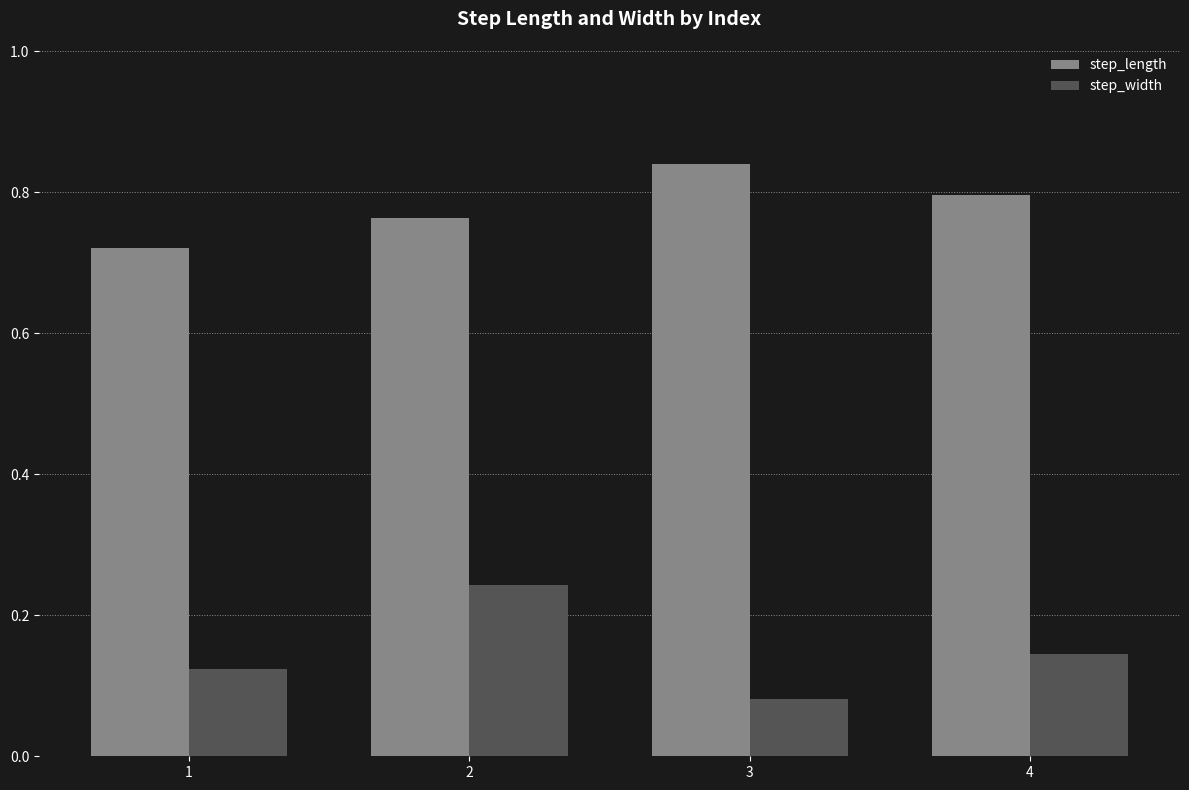

Count the step_length values in the range 0 to 1.

4